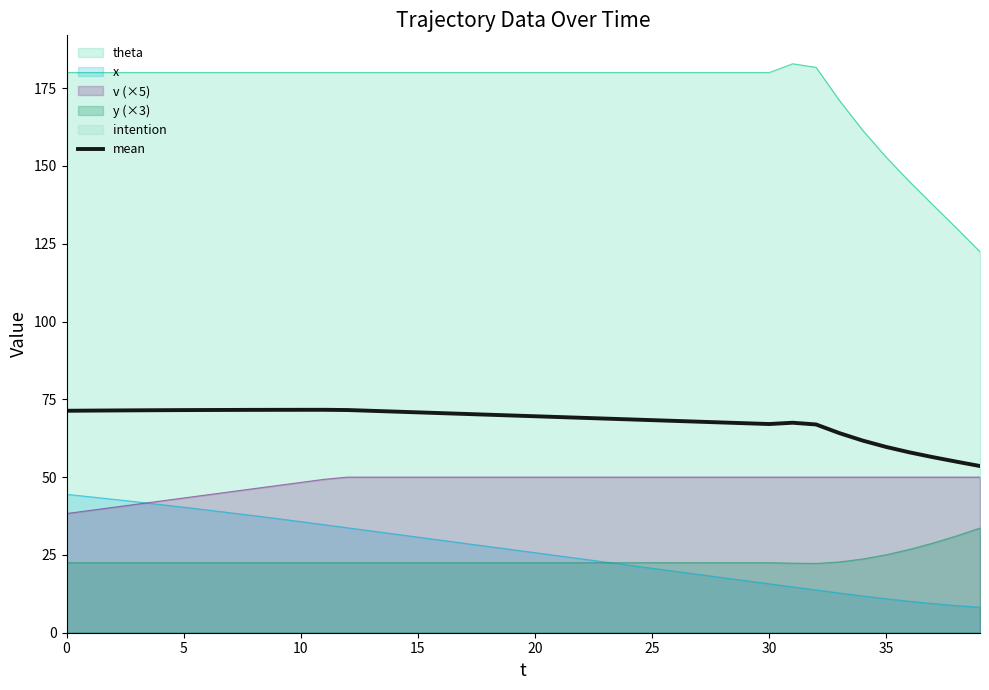

Reading right to left, list all the values displayed in this chart.

53.6	55.0	56.4	57.9	59.7	61.7	64.1	66.9	67.5	67.1	67.3	67.6	67.8	68.1	68.3	68.6	68.8	69.1	69.3	69.6	69.8	70.1	70.3	70.6	70.8	71.1	71.3	71.6	71.6	71.6	71.6	71.6	71.6	71.6	71.5	71.5	71.5	71.4	71.4	71.3